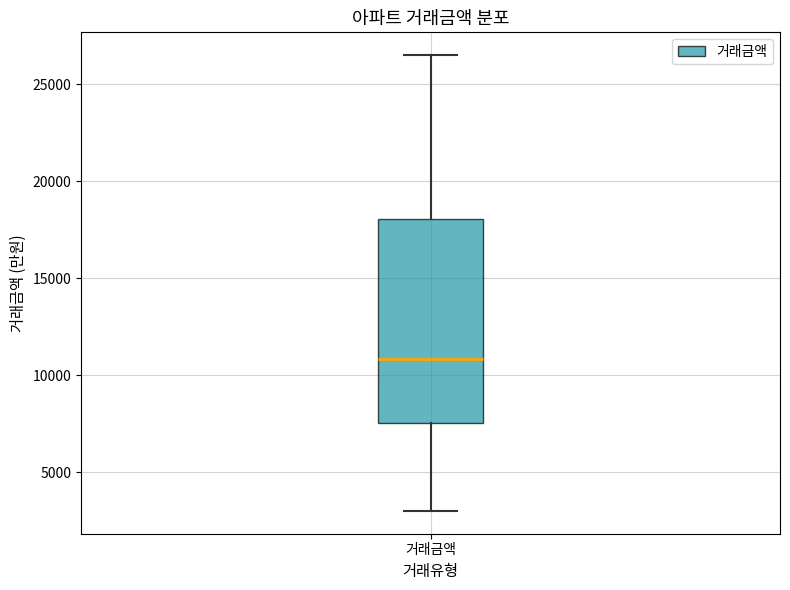

Read this box plot against the y-axis: the position of the median line, the range covered by the box, and the ends of both whiskers. The values are not printed on the chart, so give them approximately, as read against the axis.

median 11000, box 7500 to 18000, whiskers 3000 to 26500